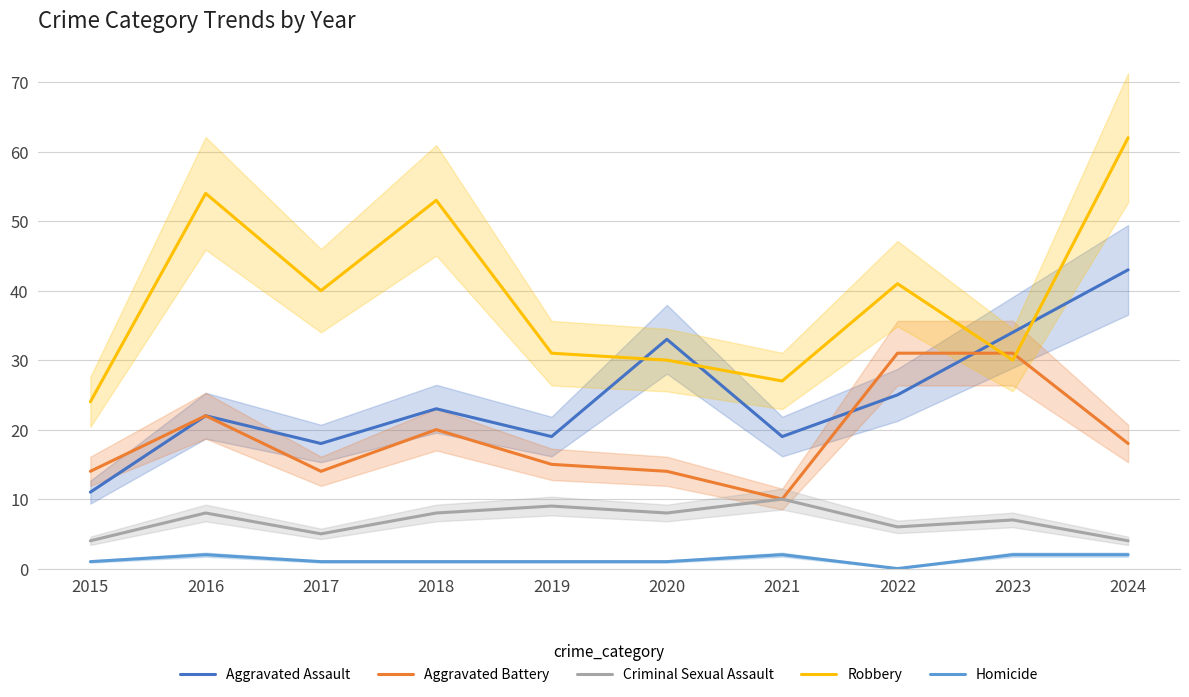

At which category is the sum across all series the highest?

2024